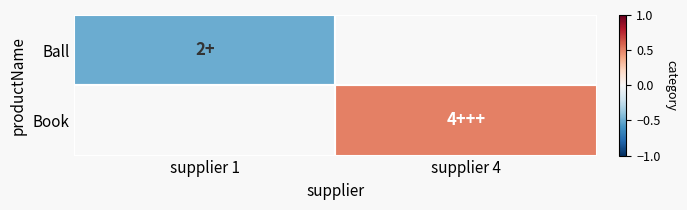

At how many categories does at least one series exceed 0?

1